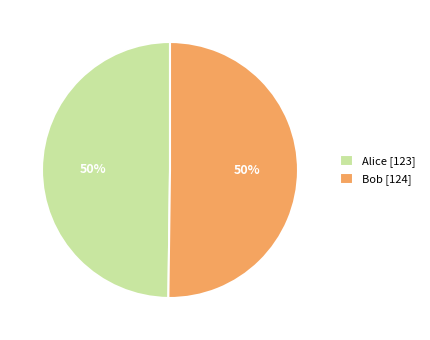

To the nearest percent, what percentage of the pie is Bob?

50%